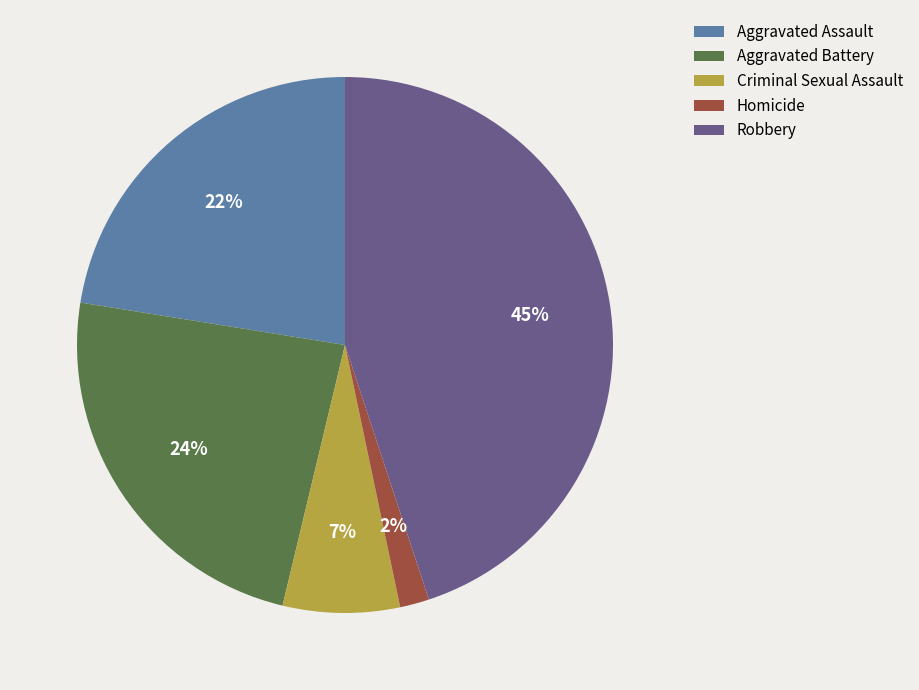

Combined, do Aggravated Battery and Homicide account for over 50%?

No